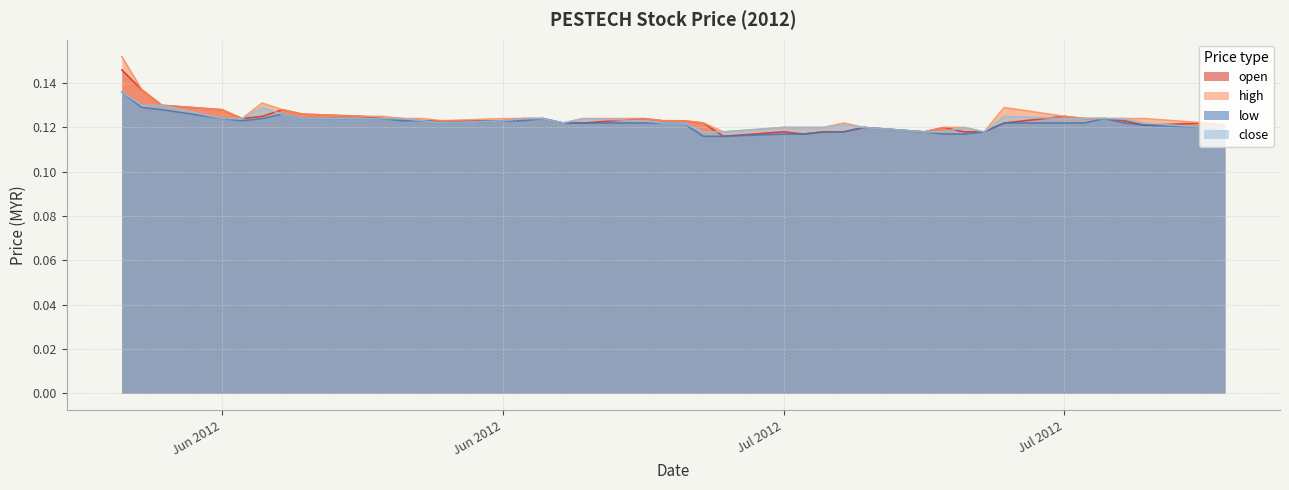

What is the total value across all series at 2012-05-31?

0.5